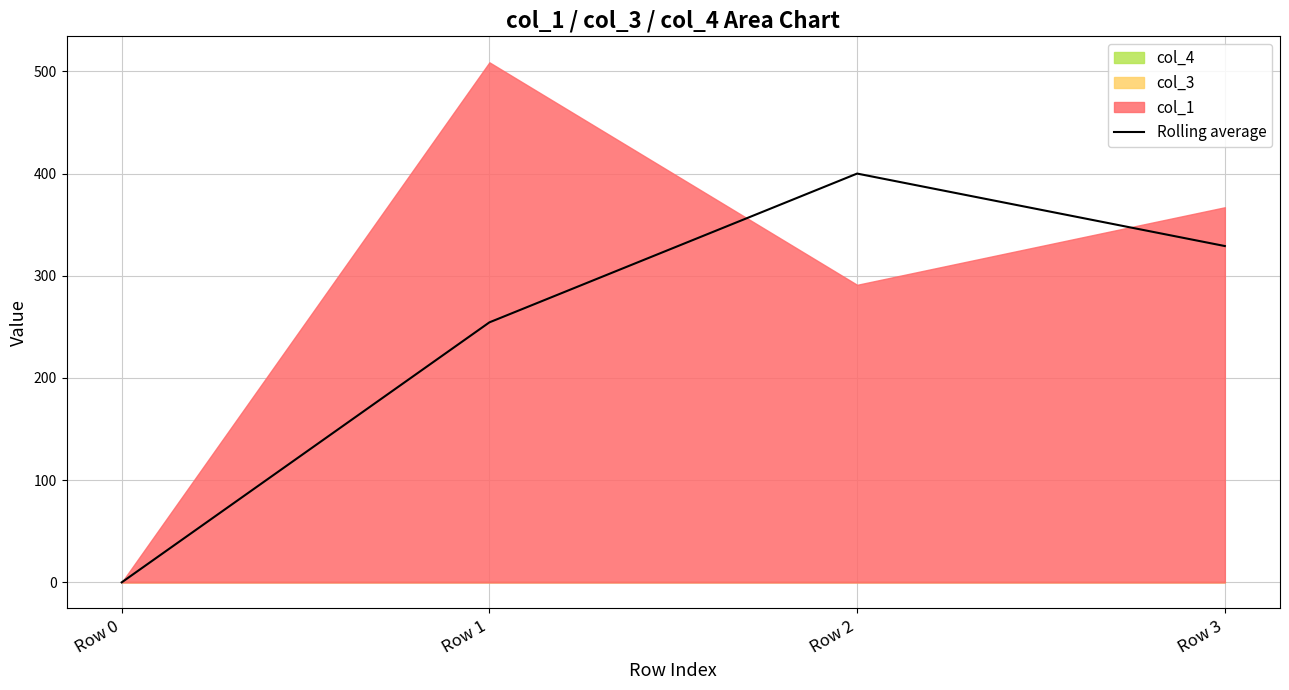

How many categories are shown in the chart?

4